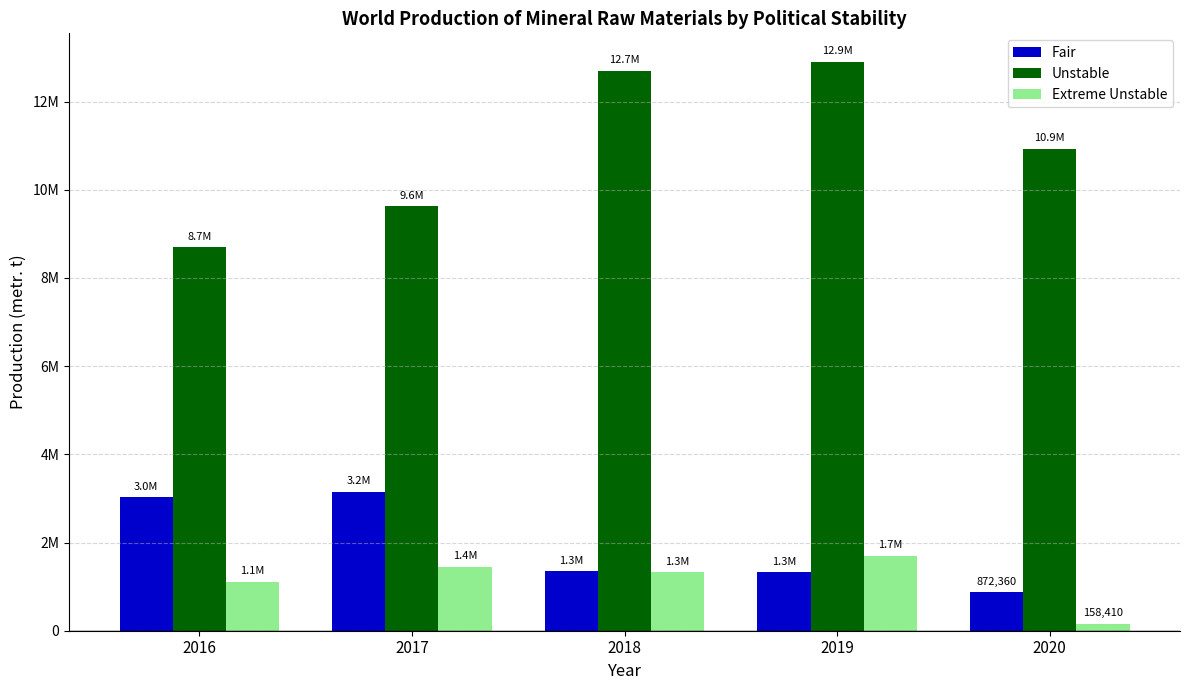

What are all the series names shown in the legend?

Fair, Unstable, Extreme Unstable